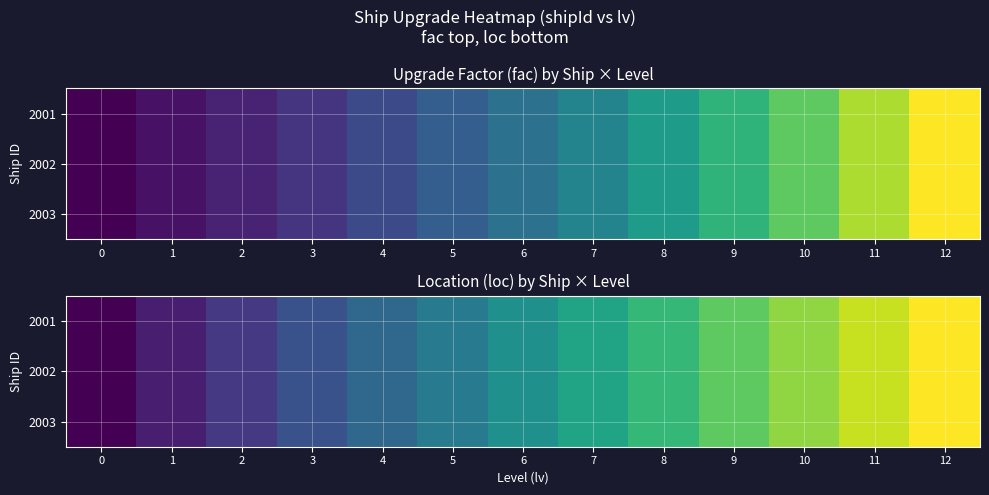

List the series in order of their peak value, lowest first.

2001, 2002, 2003